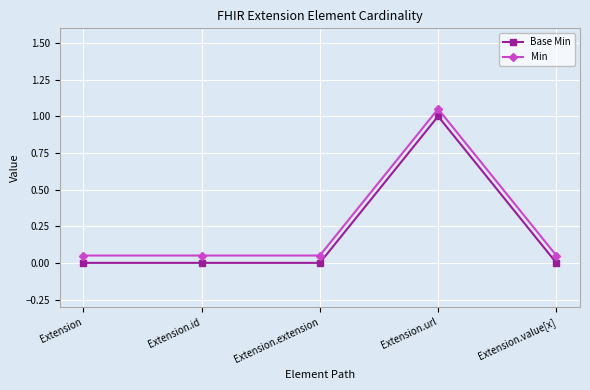

How many lines are shown in the chart?

2